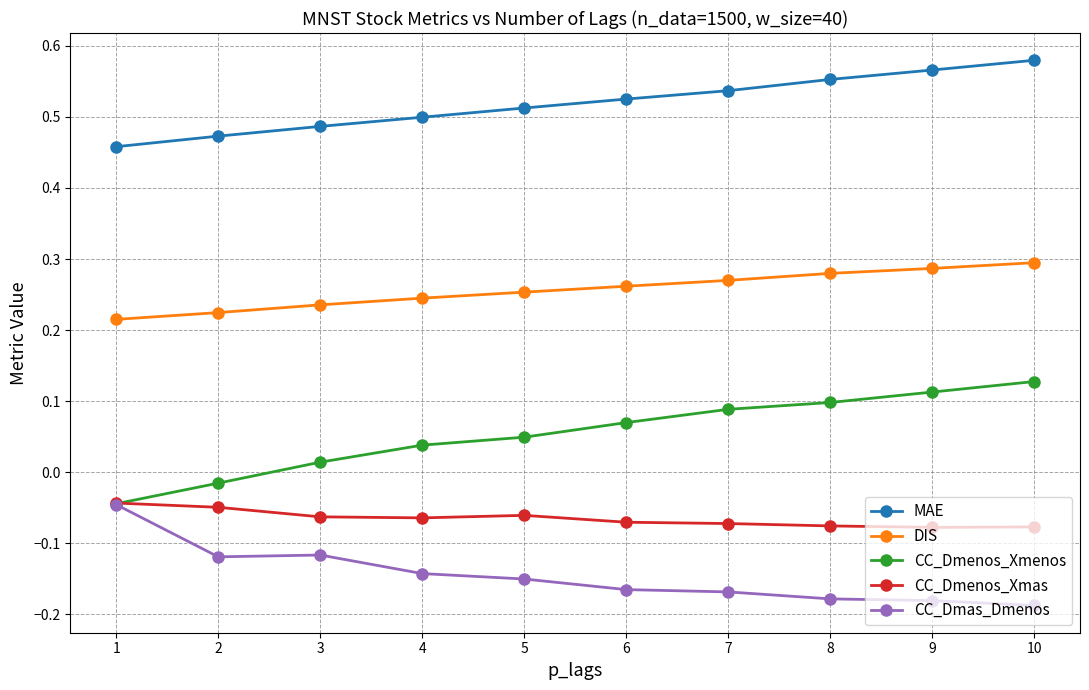

True or false: CC_Dmenos_Xmenos and DIS intersect in this chart.

False